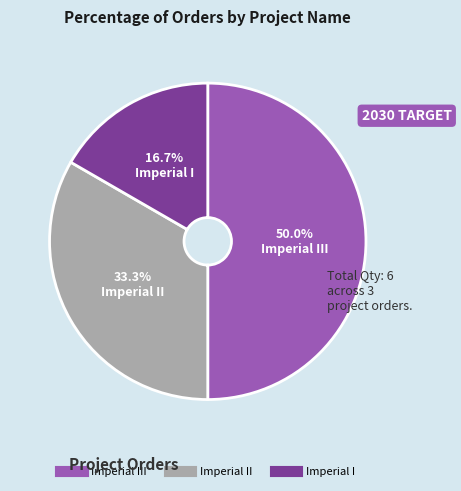

How many slices are in this pie chart?

3